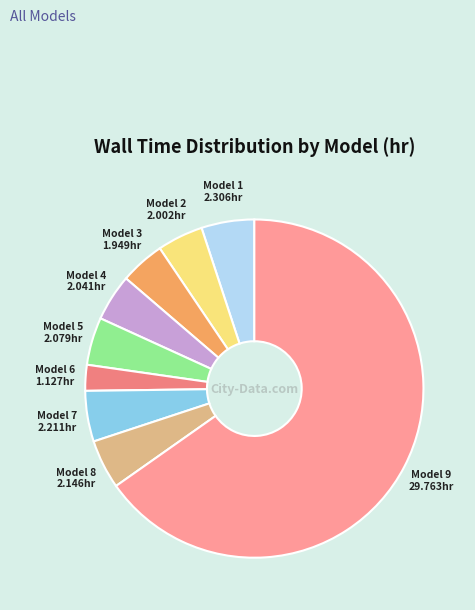

Which slice is the largest?

Model 9